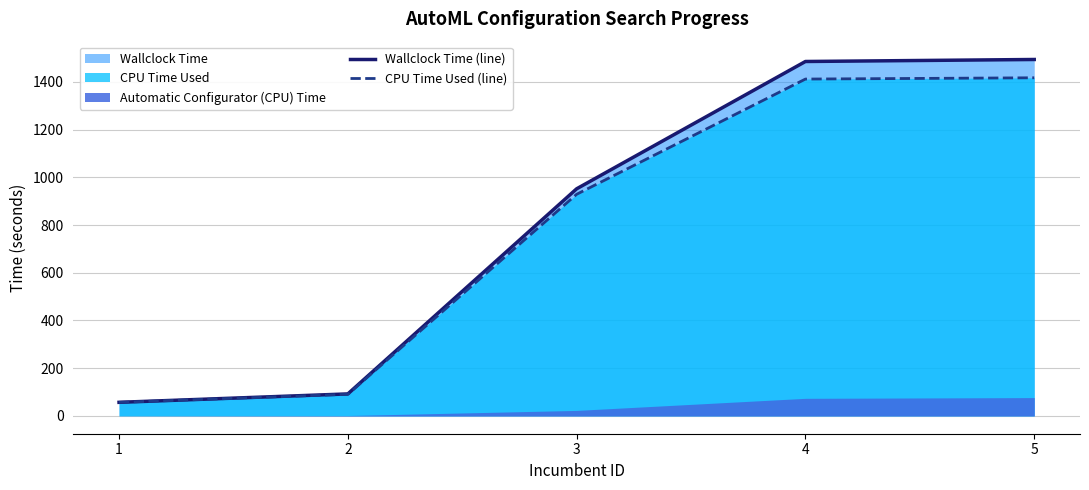

What is the value of the Wallclock Time (line) point at the 4th from the left?

1486.0